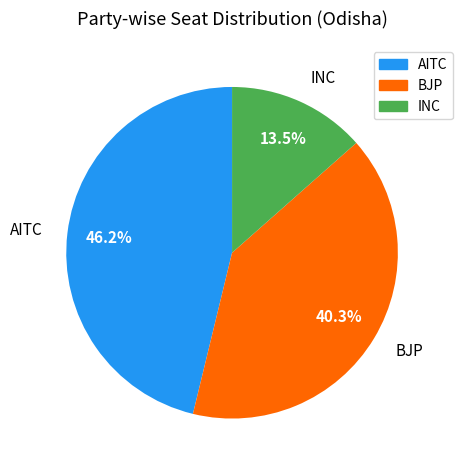

Which slice is the largest?

AITC